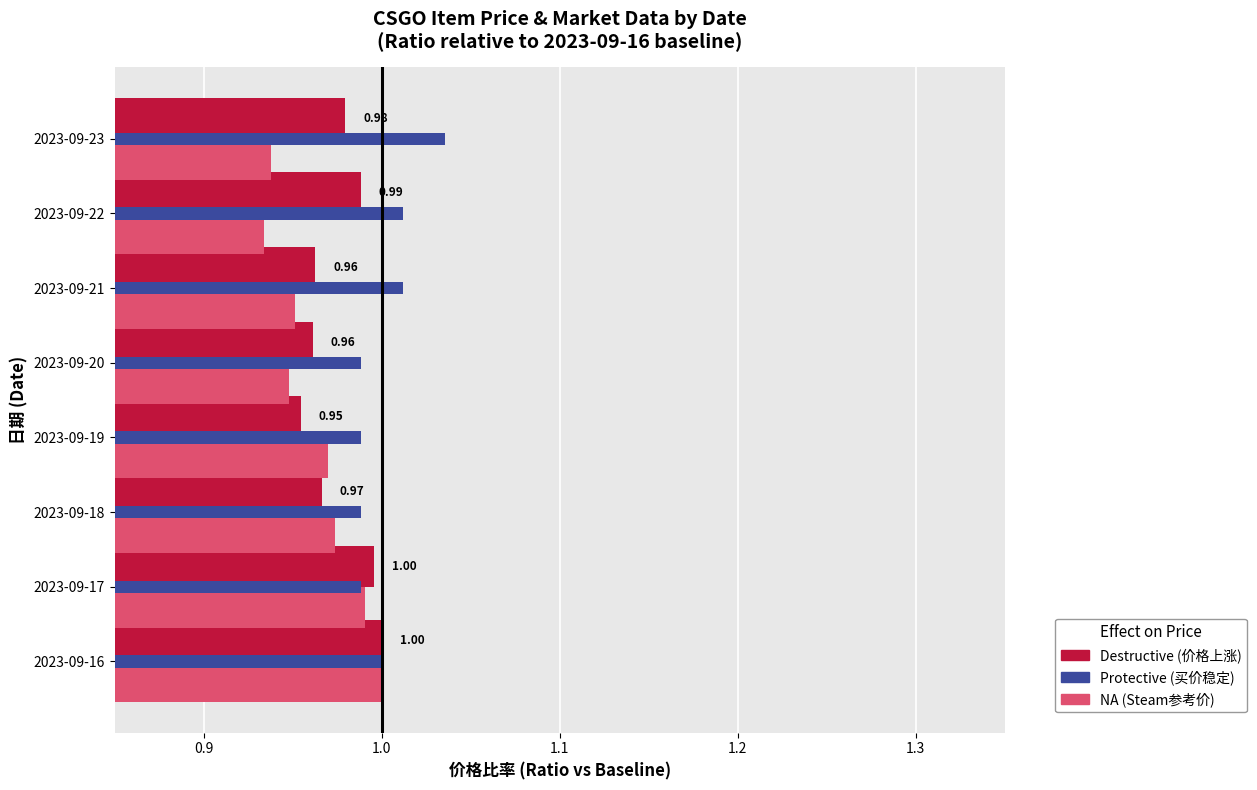

What is the total value across all series at 2023-09-18?

2.9